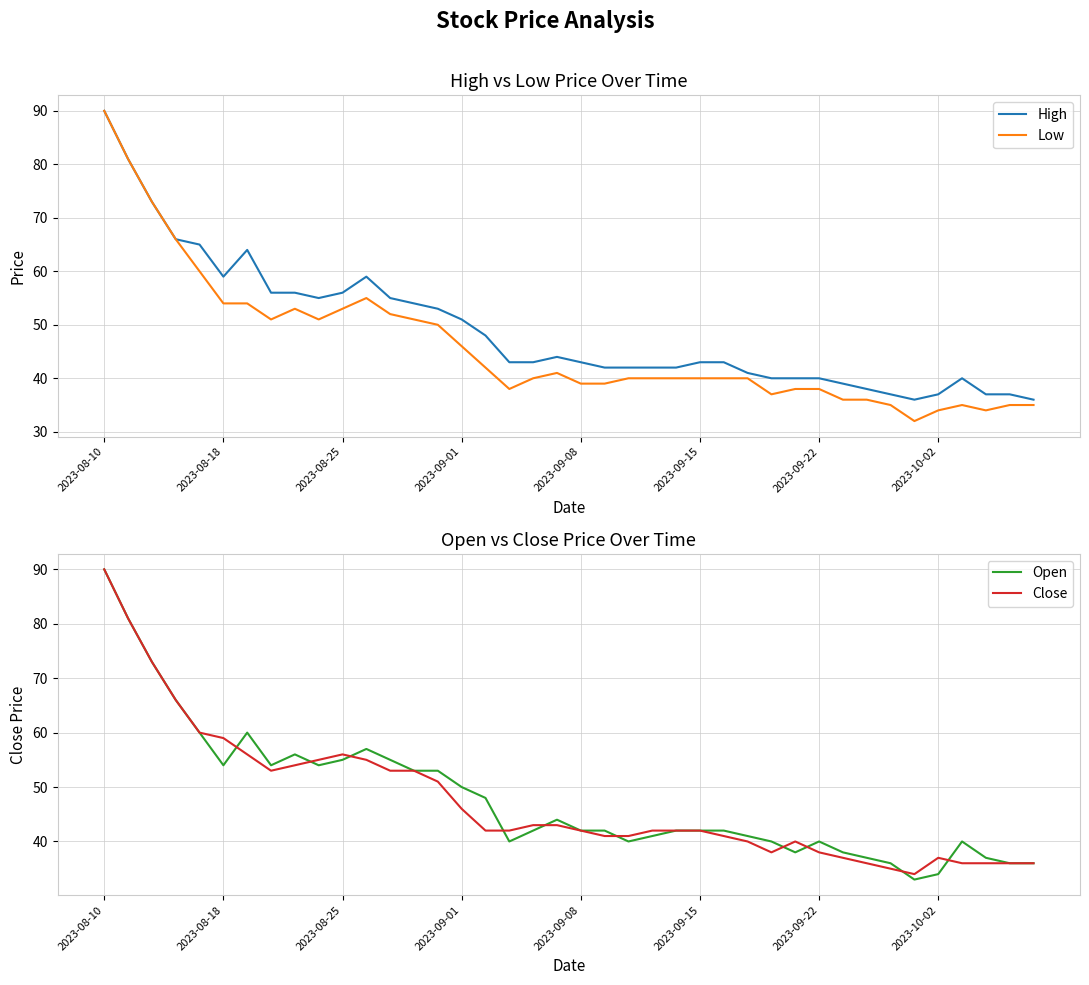

True or false: Close and Low intersect in this chart.

False